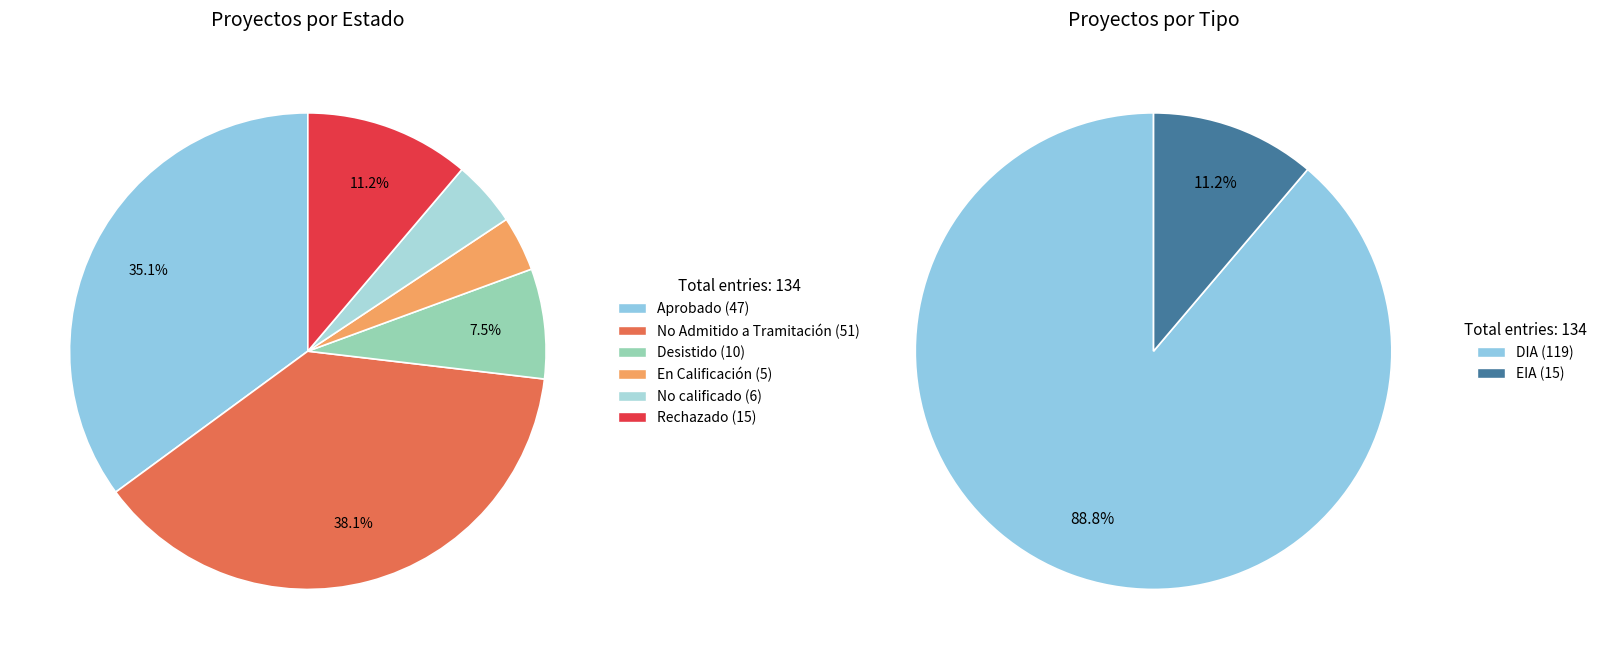

Which slice is the smallest?

En Calificación